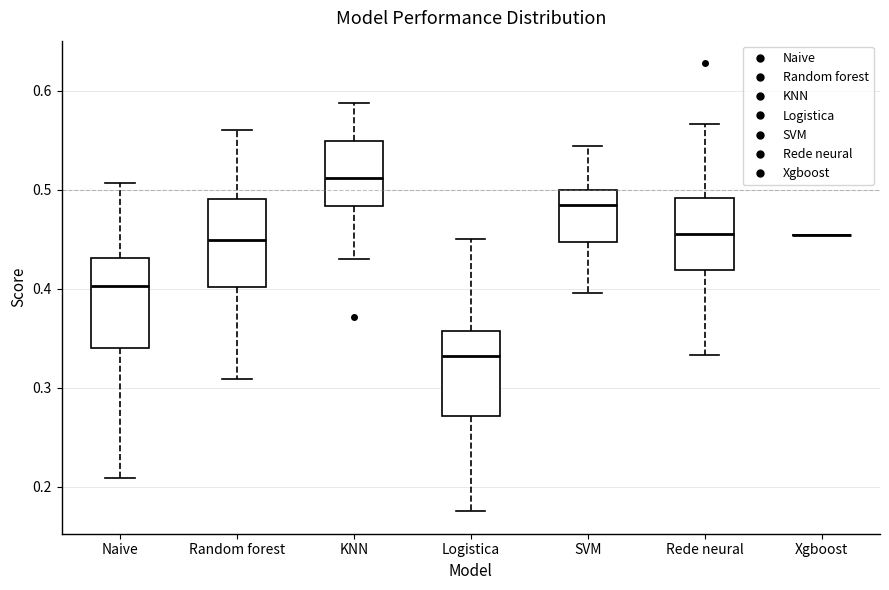

Reading left to right, read every box against the y-axis: the position of its median line, the range the box covers, and the ends of its whiskers. The values are not printed on the chart, so give them approximately, as read against the axis.

Naive: median 0.40, box 0.34 to 0.43, whiskers 0.21 to 0.51
Random forest: median 0.45, box 0.40 to 0.49, whiskers 0.31 to 0.56
KNN: median 0.51, box 0.48 to 0.55, whiskers 0.43 to 0.59
Logistica: median 0.33, box 0.27 to 0.36, whiskers 0.18 to 0.45
SVM: median 0.48, box 0.45 to 0.50, whiskers 0.40 to 0.54
Rede neural: median 0.45, box 0.42 to 0.49, whiskers 0.33 to 0.57
Xgboost: box collapsed to a line at 0.45, whiskers 0.45 to 0.45